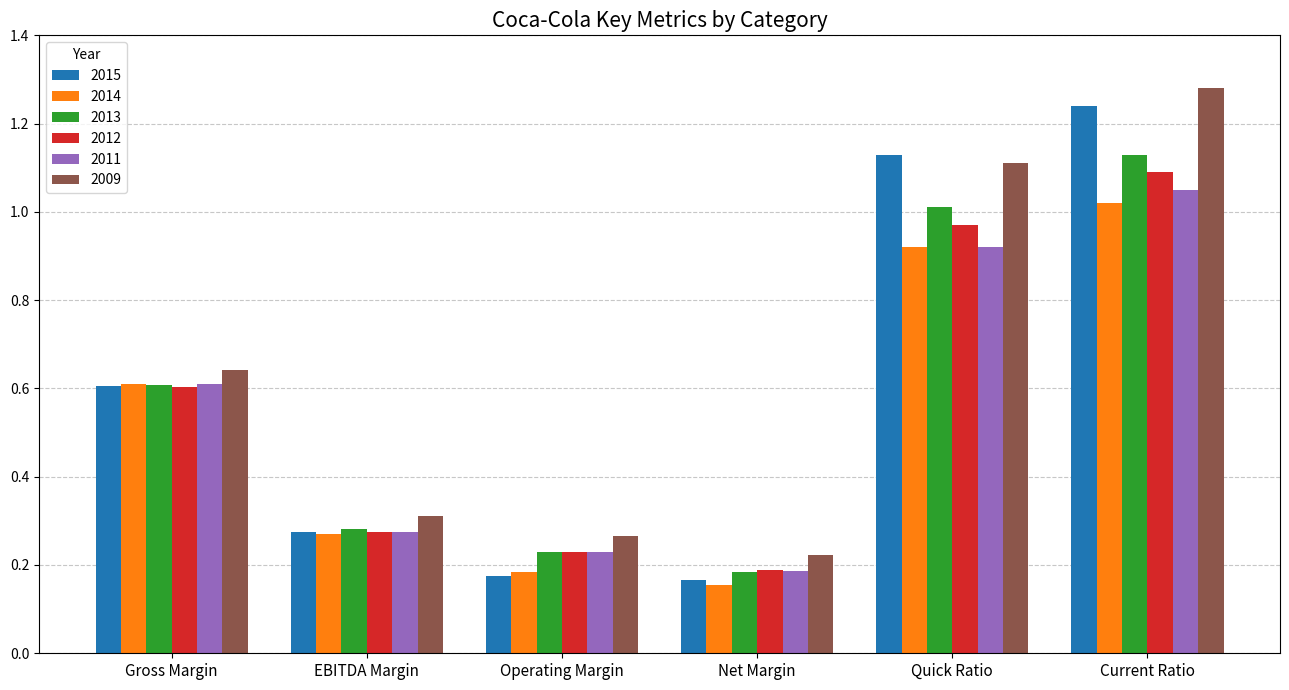

Which series has the largest total across all categories?

2009